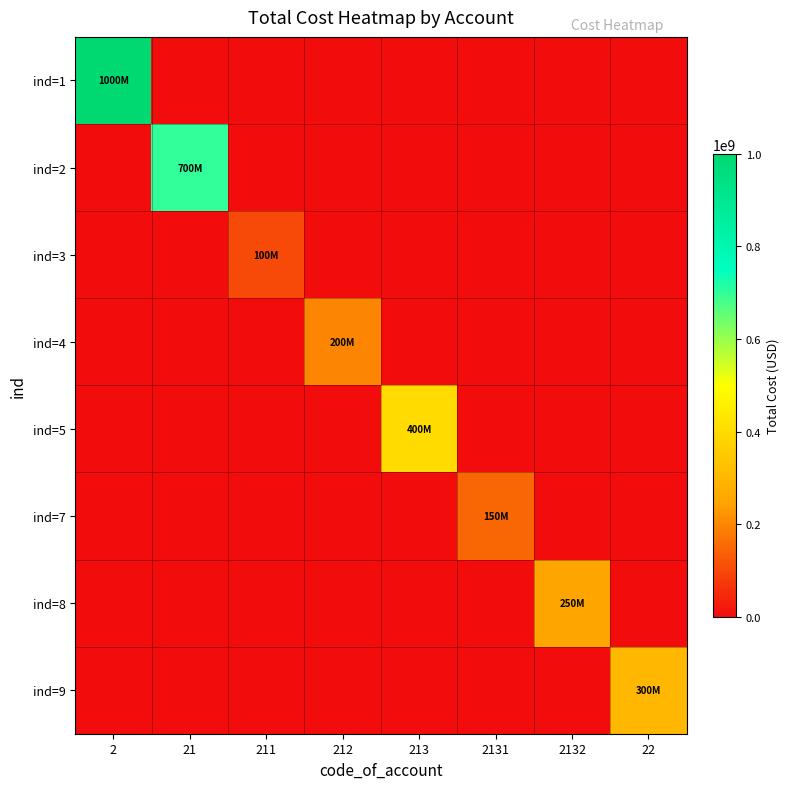

Which series has the largest total across all categories?

ind=1